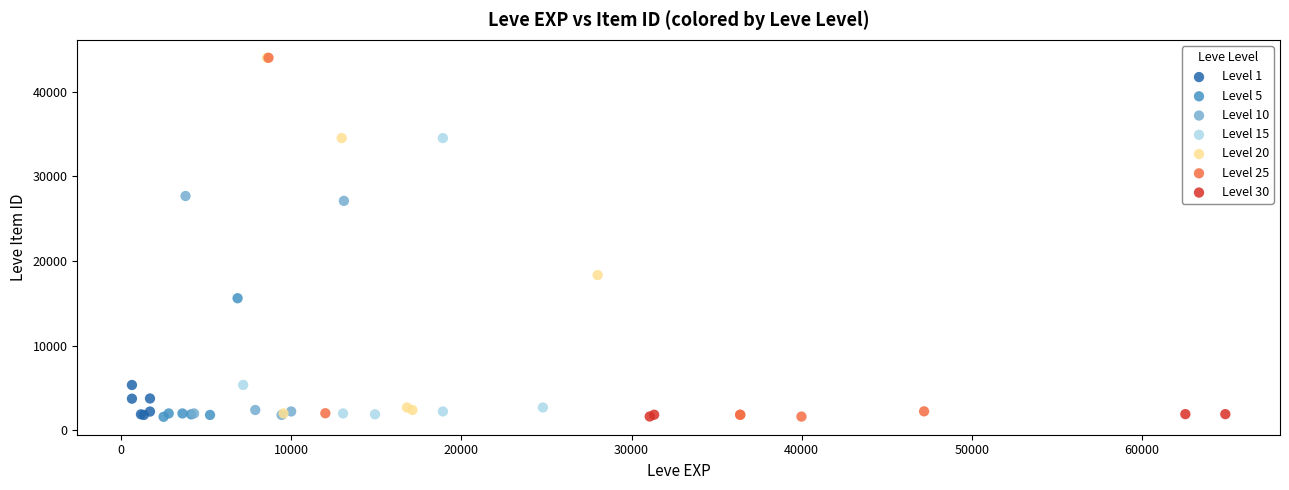

What are all the series names shown in the legend?

Level 1, Level 5, Level 10, Level 15, Level 20, Level 25, Level 30